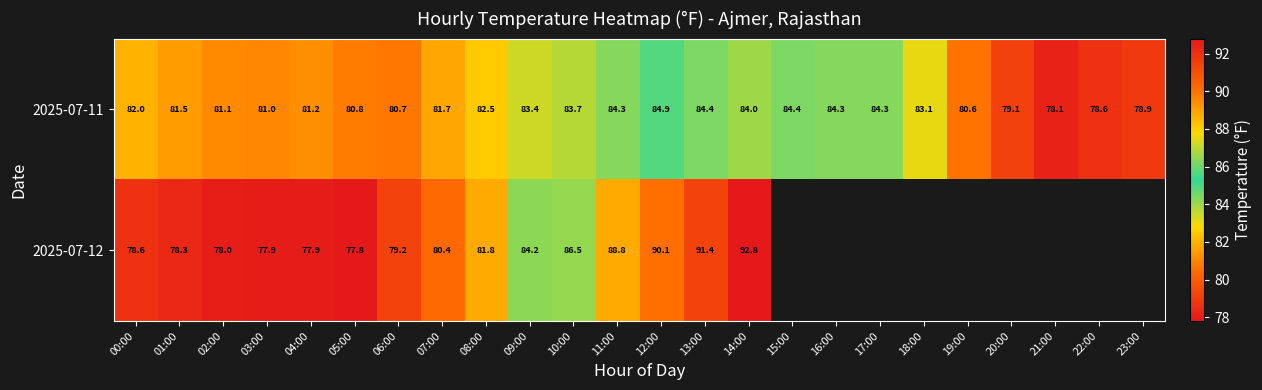

Where is 2025-07-11 nearest to the value 81?

03:00